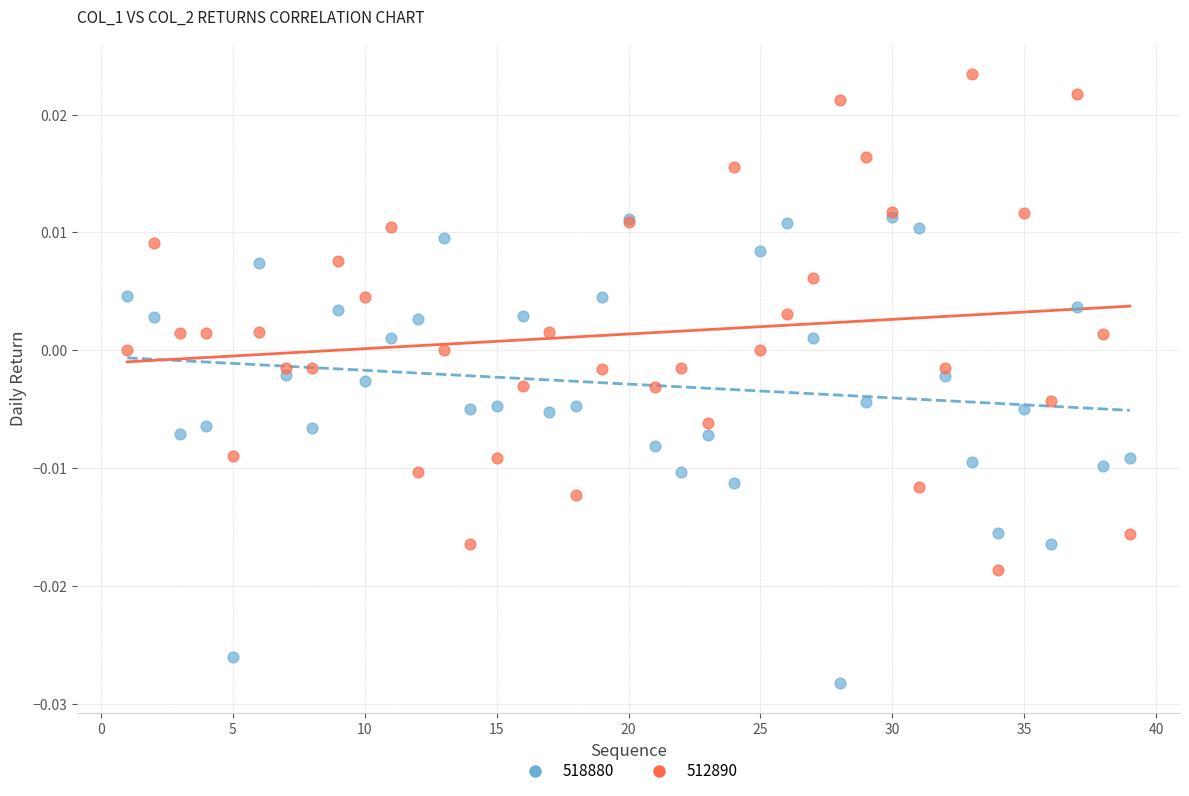

What are all the series names shown in the legend?

518880, 512890